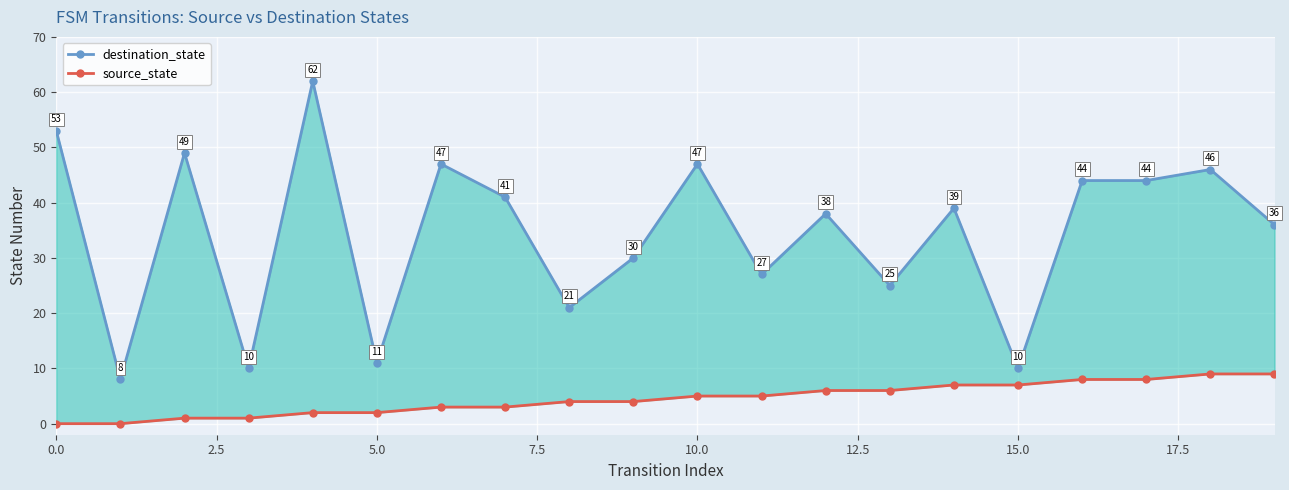

True or false: source_state and destination_state intersect in this chart.

False